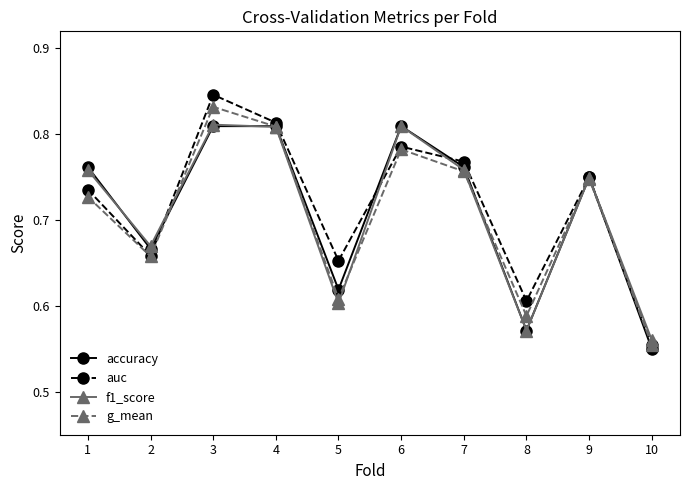

Which series has the largest total across all categories?

auc